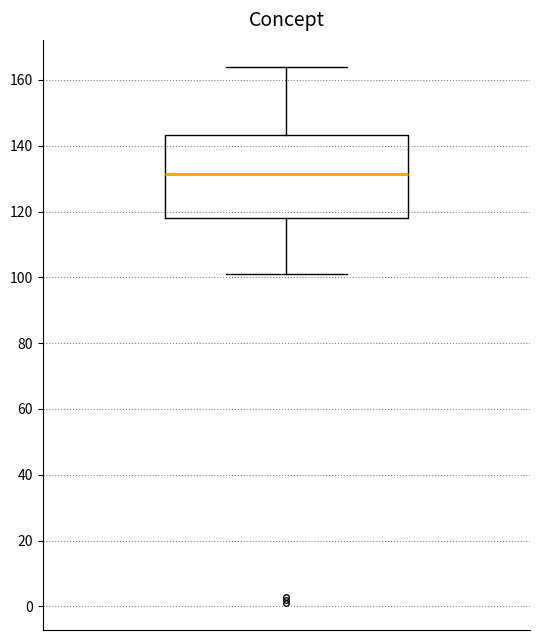

Read this box plot against the y-axis: the position of the median line, the range covered by the box, and the ends of both whiskers. The values are not printed on the chart, so give them approximately, as read against the axis.

median 132, box 118 to 144, whiskers 102 to 164